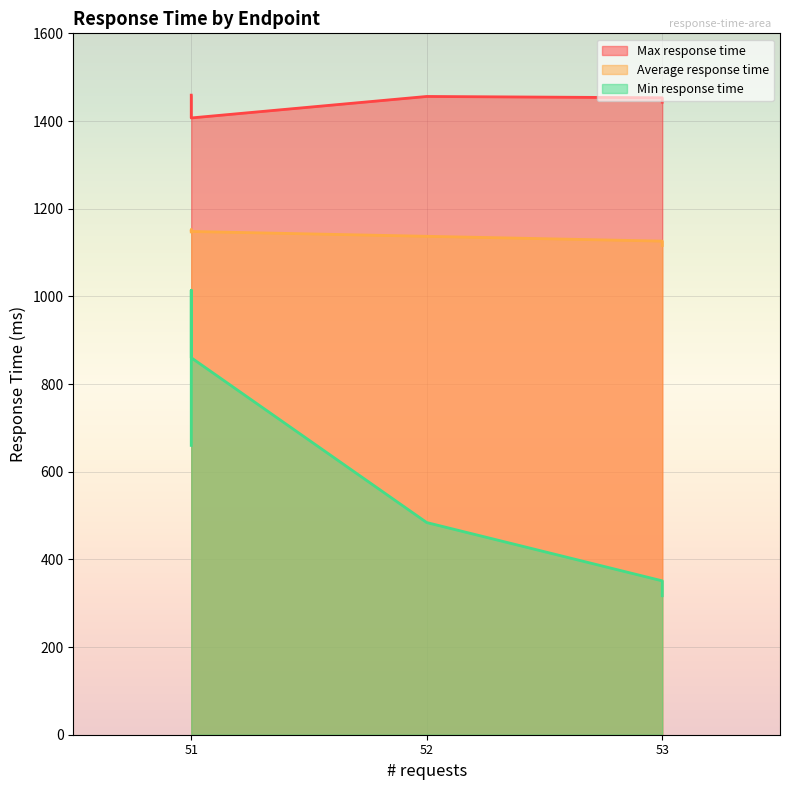

What is the value of the Average response time point at the 2nd from the left?

1147